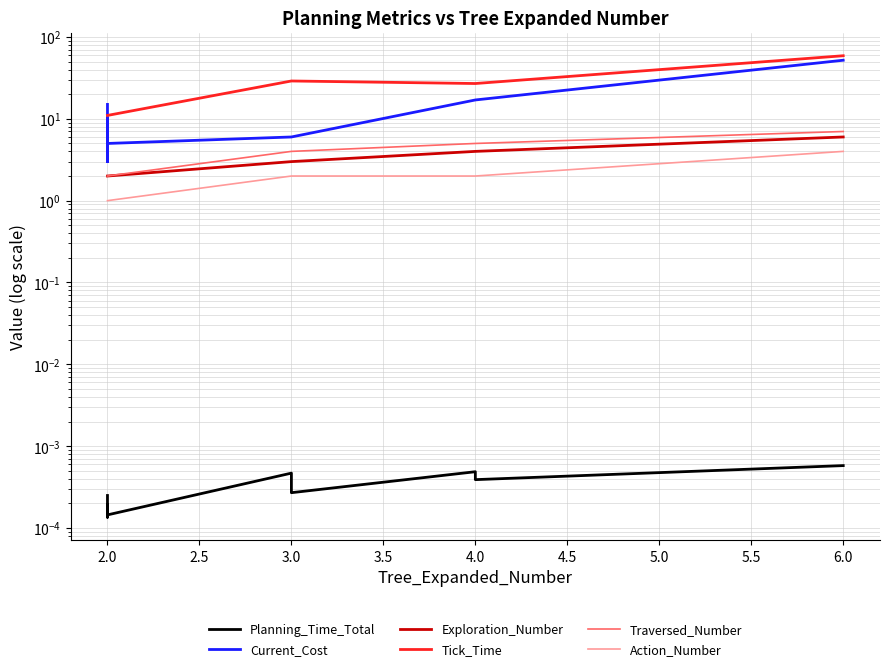

True or false: Traversed_Number and Action_Number cross at least once.

False